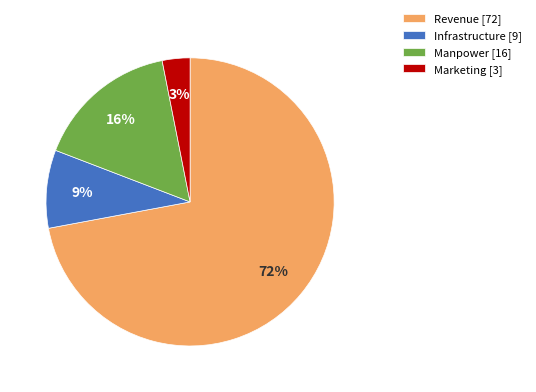

Which has a higher value, Revenue or Infrastructure?

Revenue